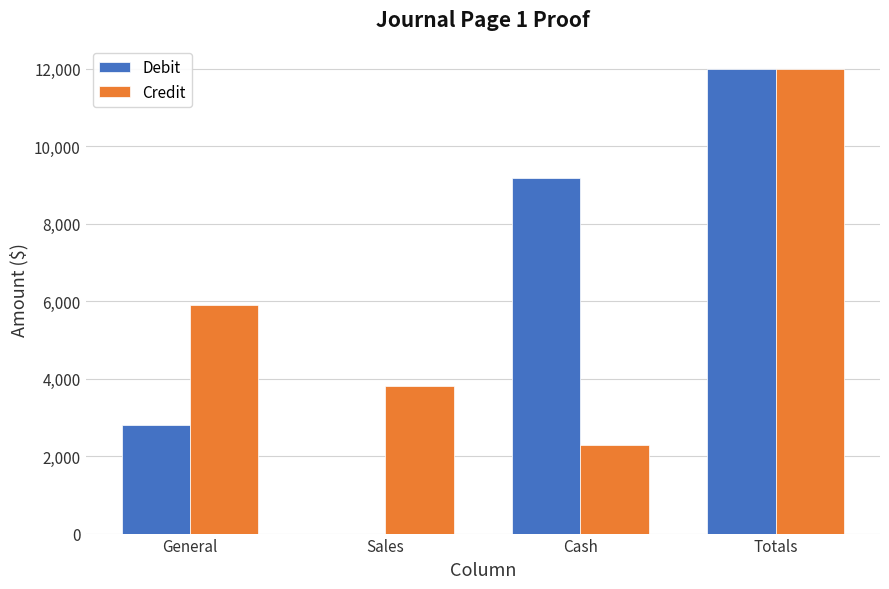

What is the highest value of the Debit series?

12003